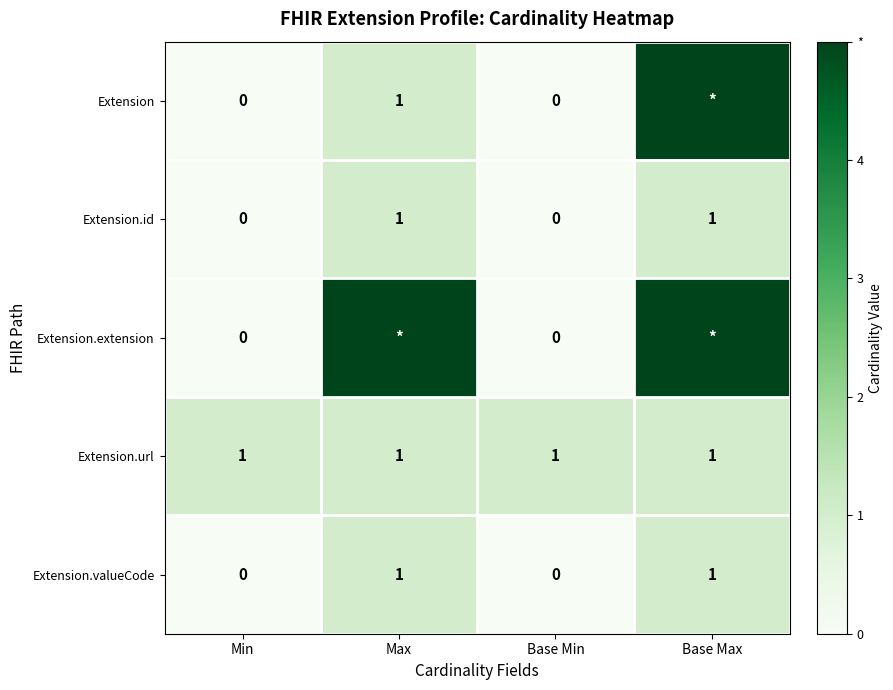

How many Extension.id values are between 0 and 1?

4